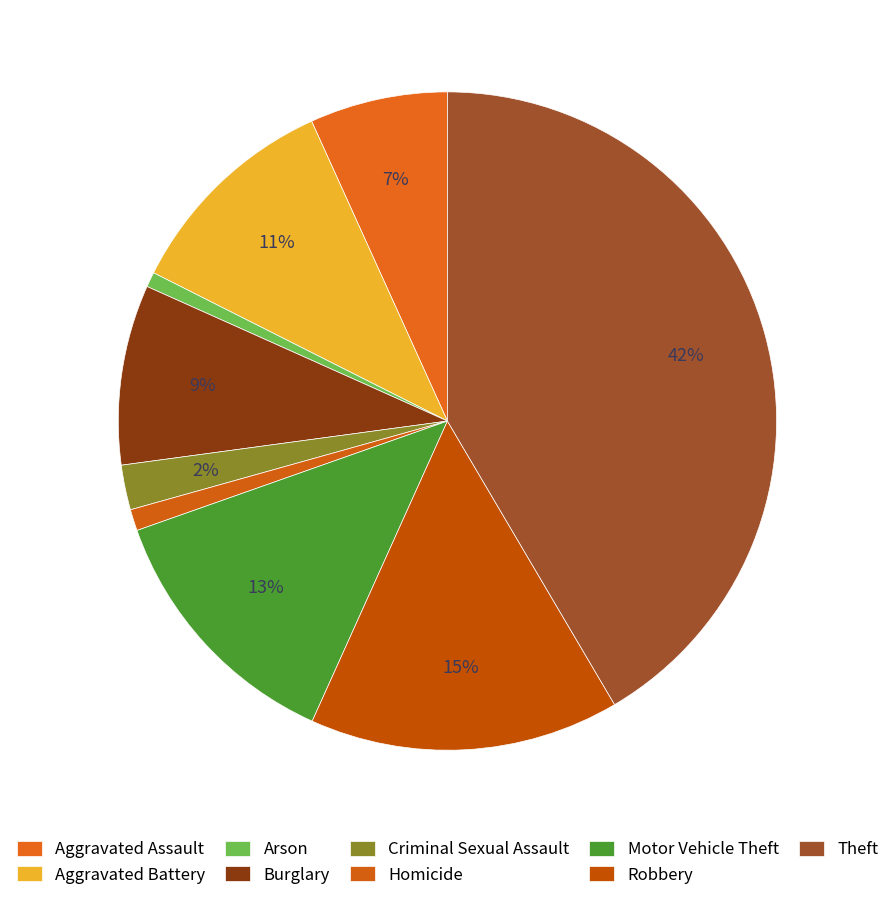

Which slice is the smallest?

Arson